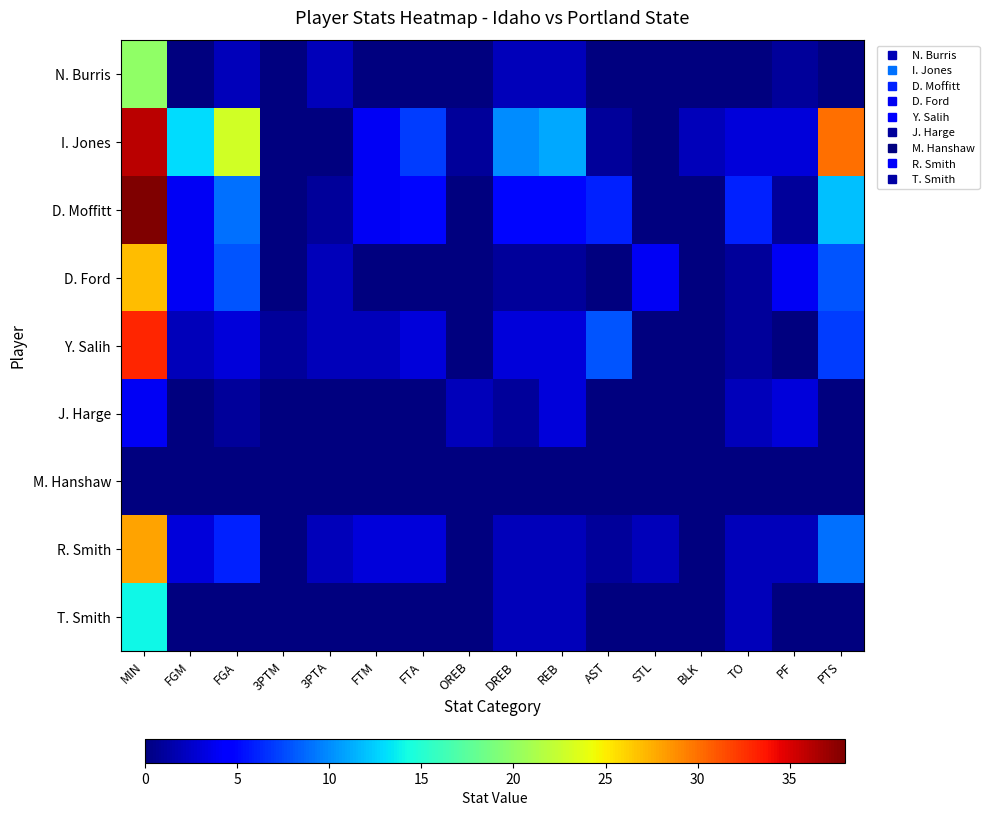

Which has a higher value, PF or DREB?

DREB